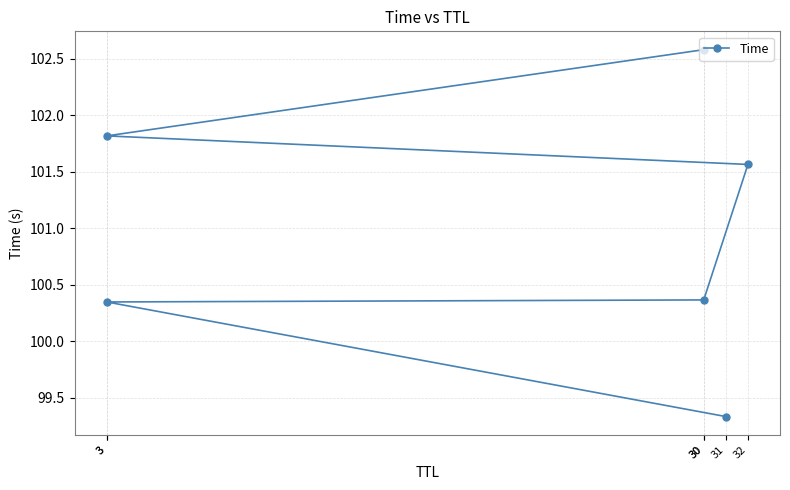

What is the maximum value shown in the chart?

102.6